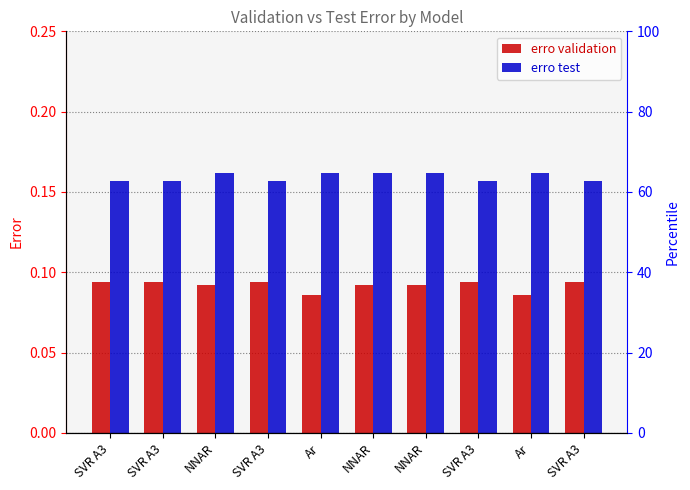

Reading right to left, transcribe all the data shown in this chart.

erro validation: 0.1	0.1	0.1	0.1	0.1	0.1	0.1	0.1	0.1	0.1
erro test: 0.2	0.2	0.2	0.2	0.2	0.2	0.2	0.2	0.2	0.2